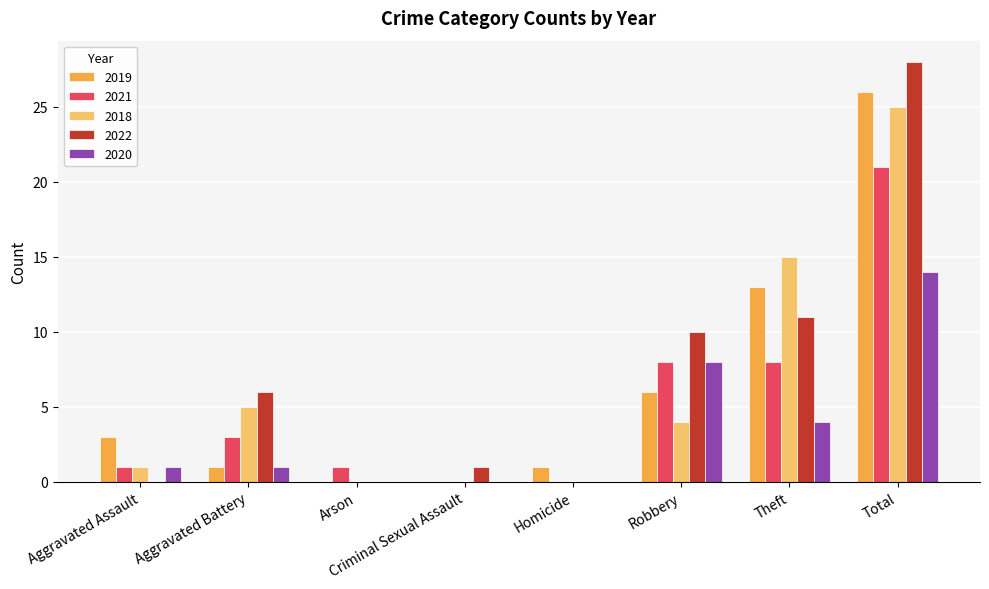

How many series are shown in this chart?

5